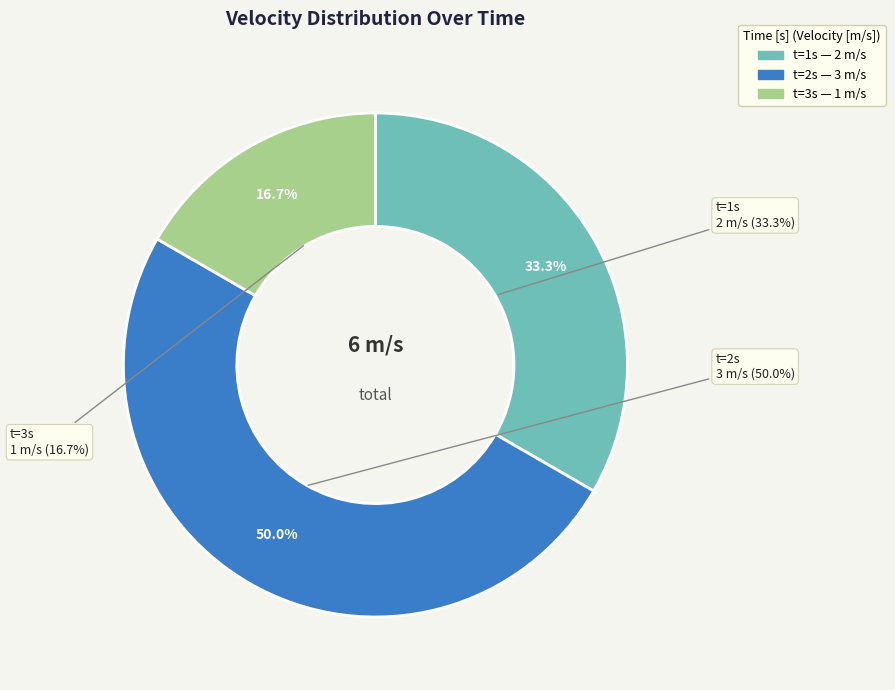

What is the change in value from 1 to 3?

-1